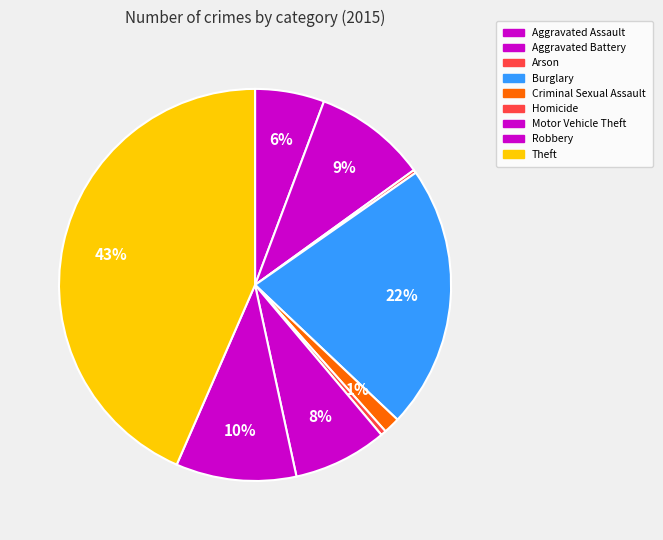

What portion of the pie excludes Theft?

56.5%